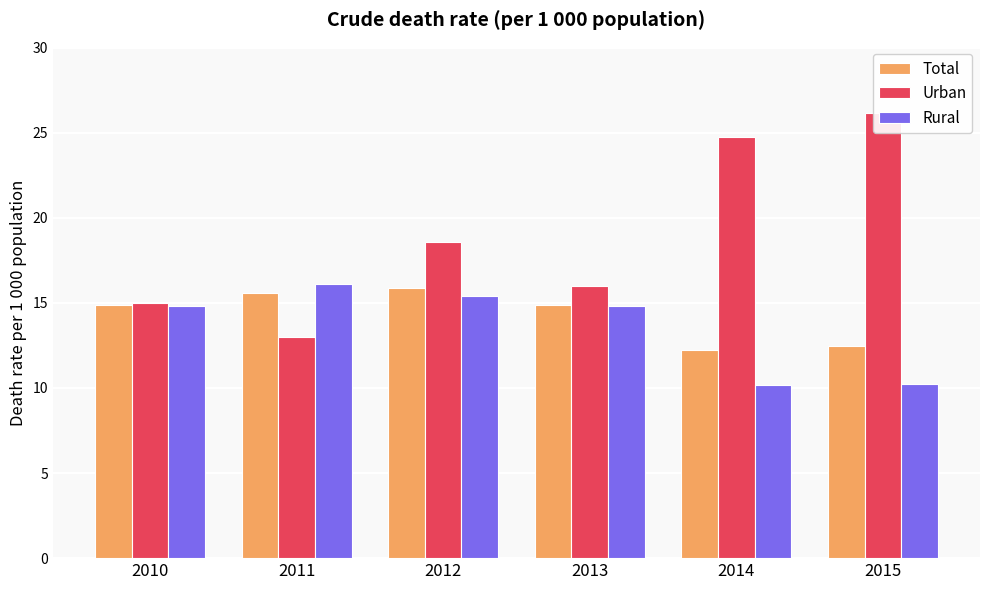

What is the average value of the Urban series?

18.9